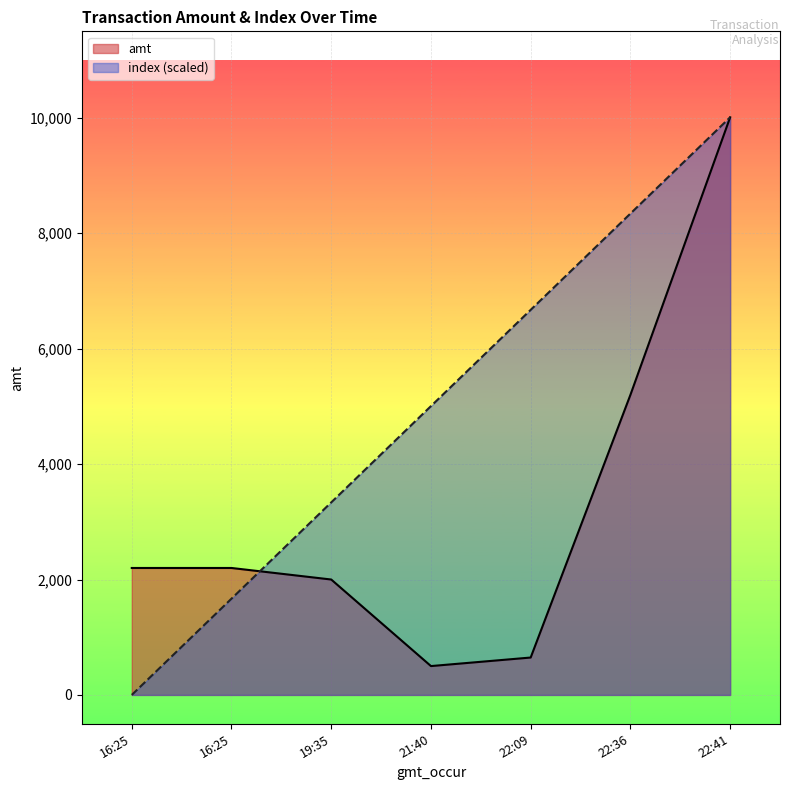

At which label does index reach its minimum?

16:25